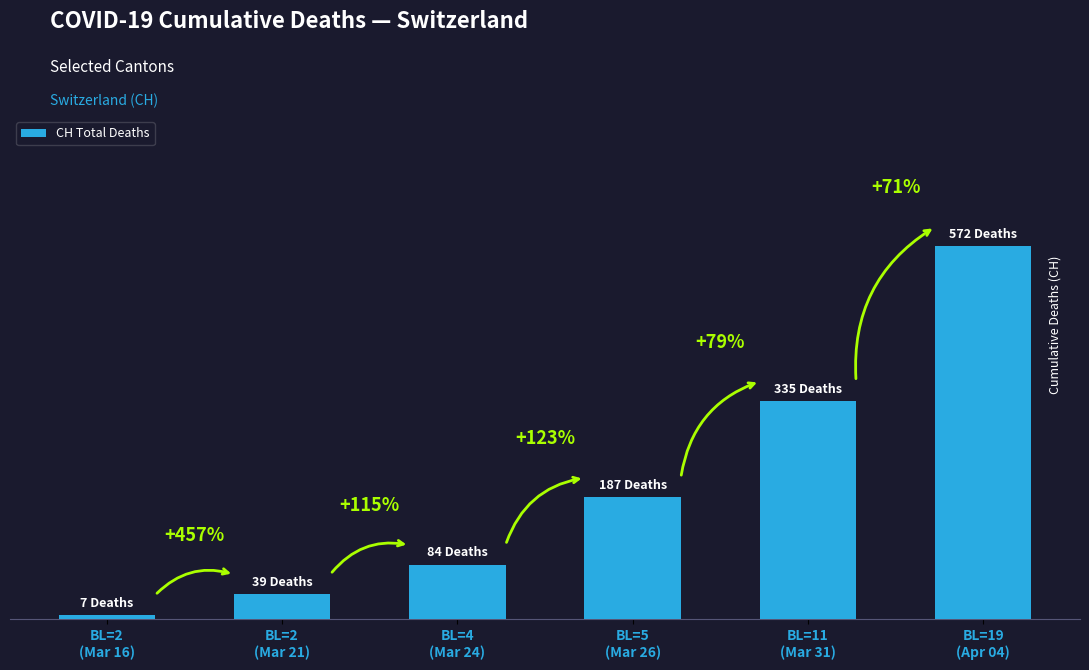

Reading left to right, list all the values displayed in this chart.

7	39	84	187	335	572